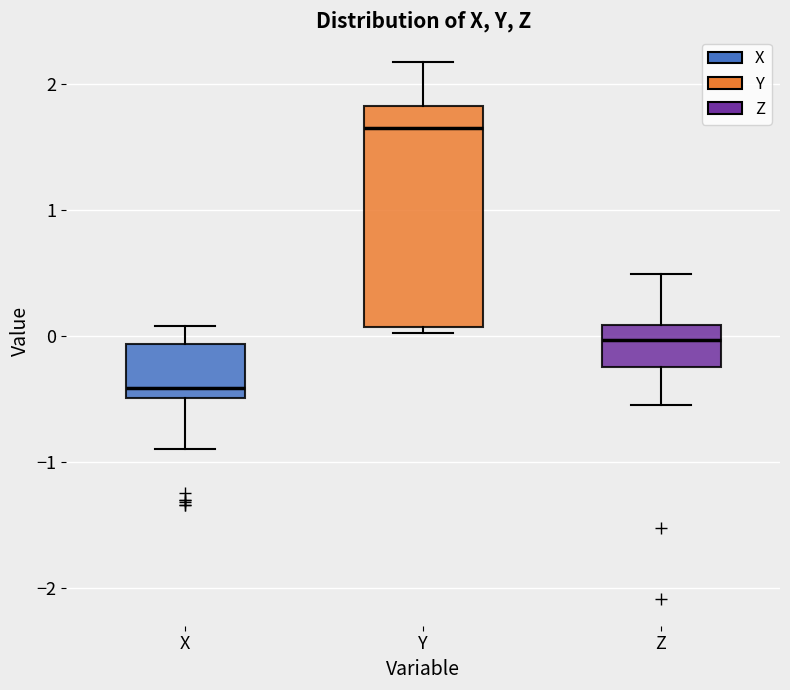

Comparing the boxes themselves (not the whiskers), which one is the tallest?

Y